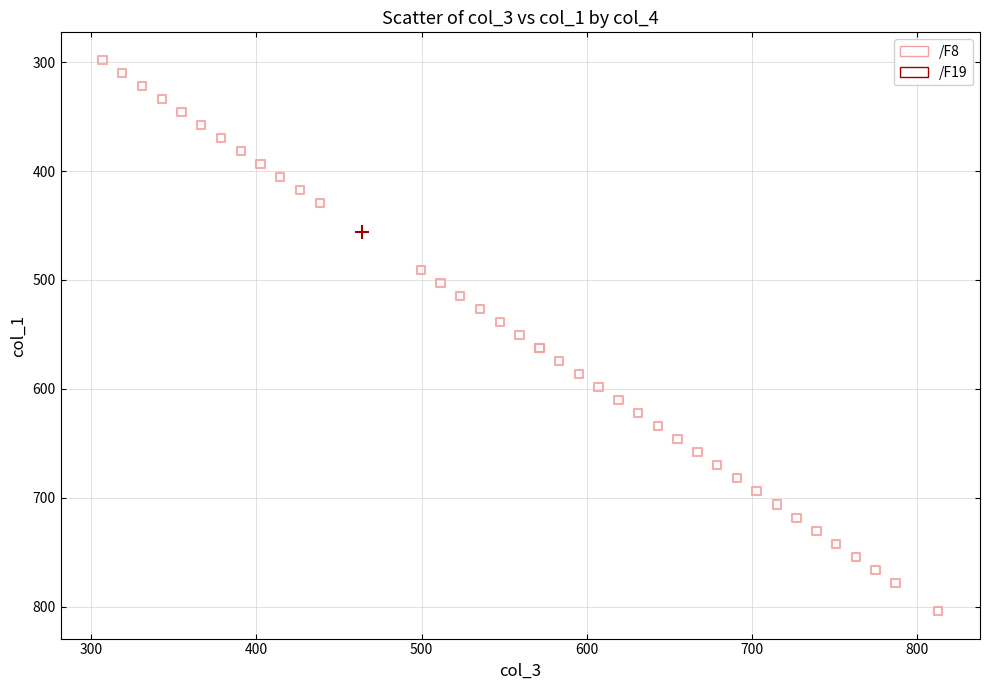

What are all the series names shown in the legend?

/F8, /F19